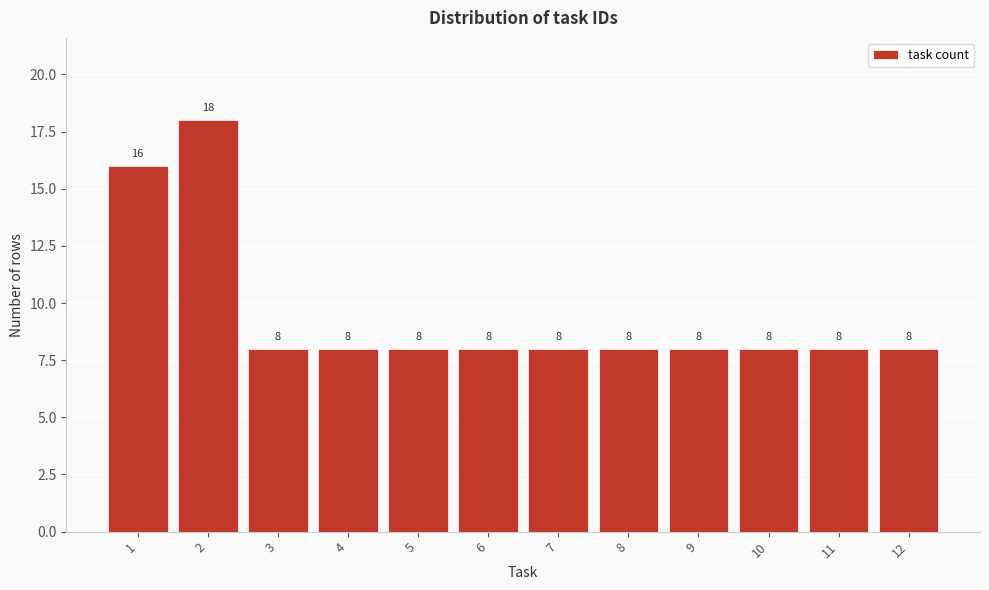

Reading left to right, list all the values displayed in this chart.

16	18	8	8	8	8	8	8	8	8	8	8